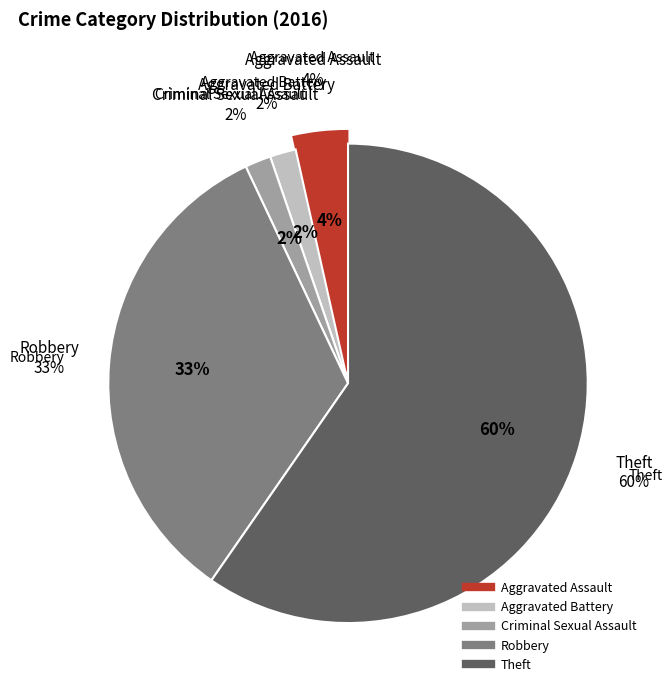

Is it true that Aggravated Assault is 16% of the pie?

False